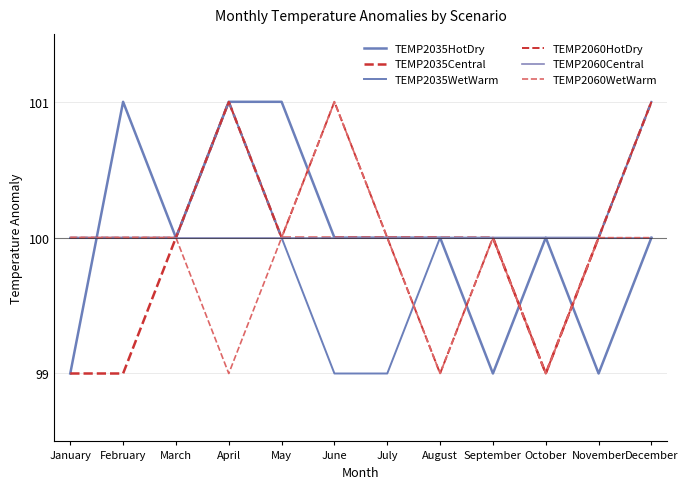

How many lines are shown in the chart?

6